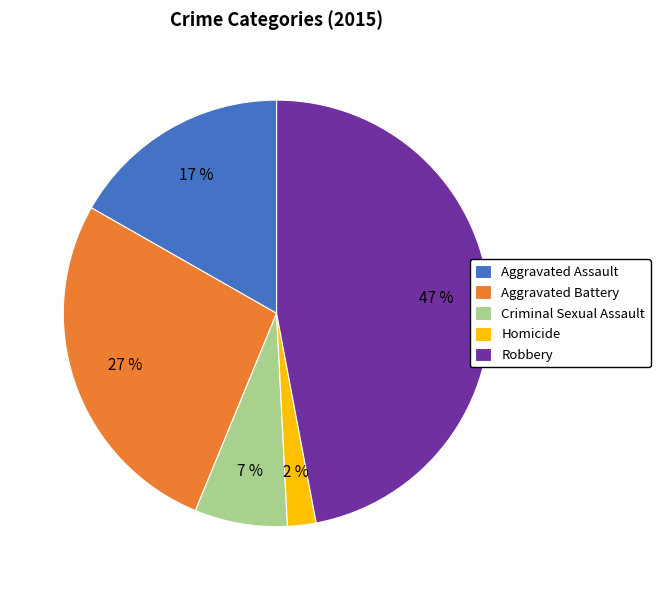

Is Criminal Sexual Assault the majority of the pie?

No